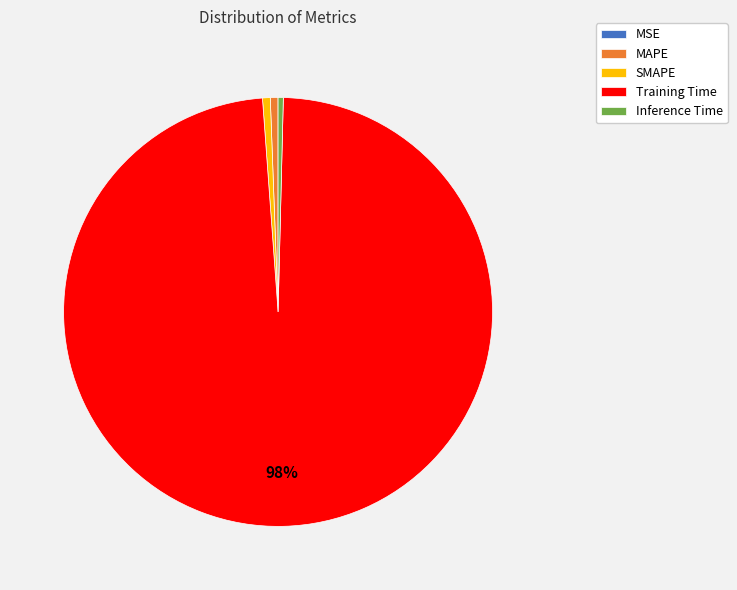

The MAPE slice represents 1% of the pie. True or false?

True